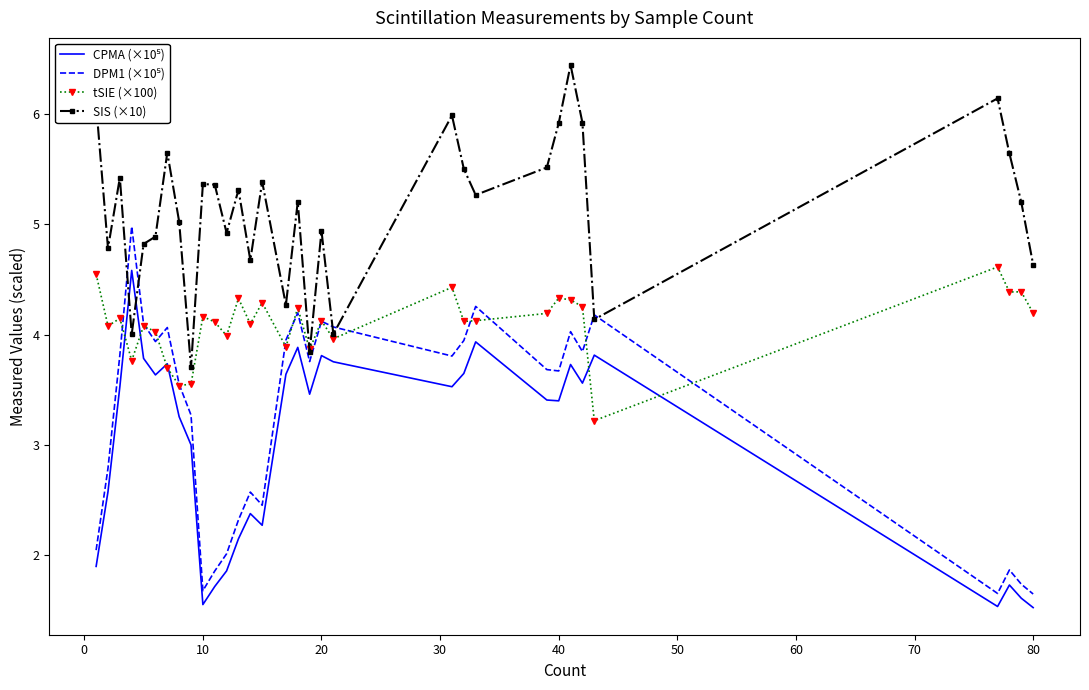

Which series has the largest total across all categories?

SIS (×10)